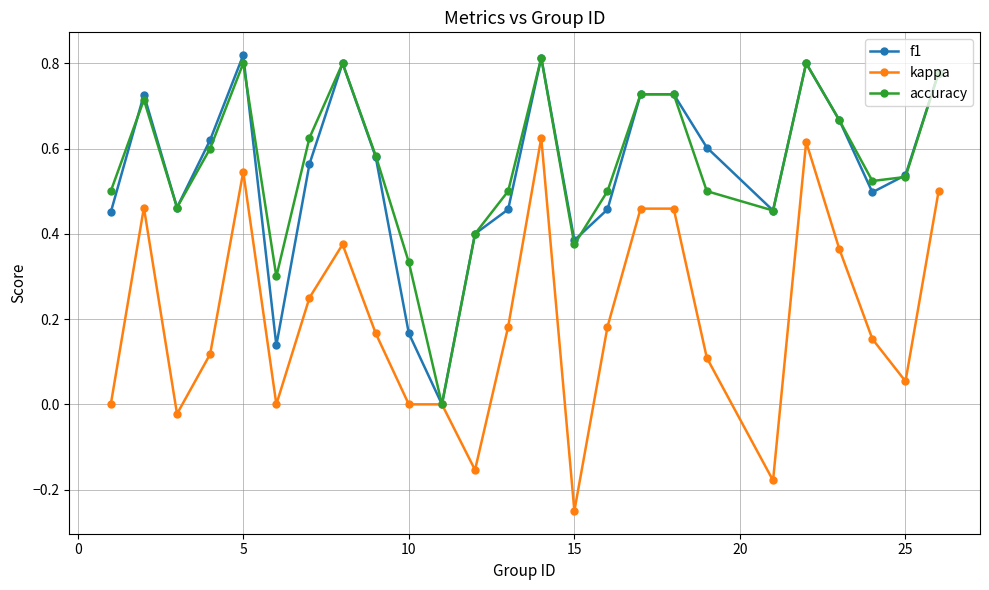

Which series has the widest spread of values?

kappa